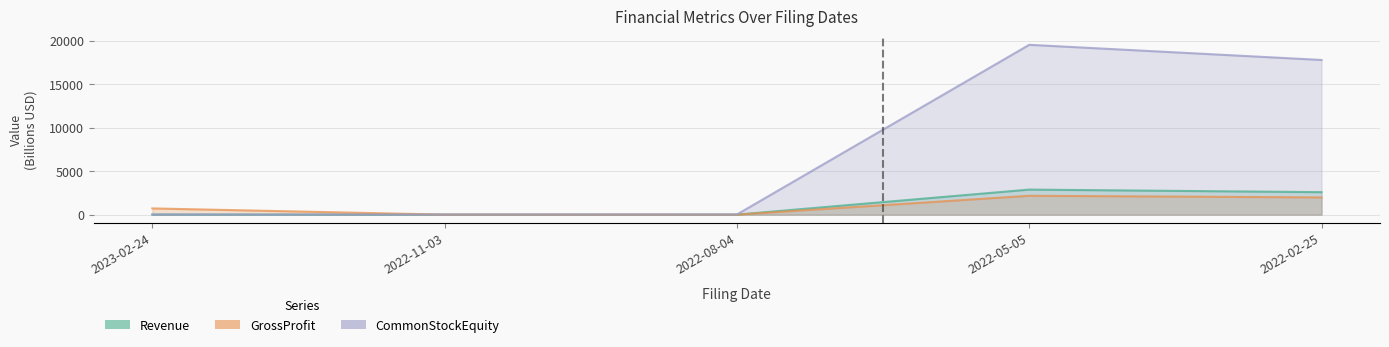

What is the spread (max minus min) of values at 2022-05-05?

17358.1